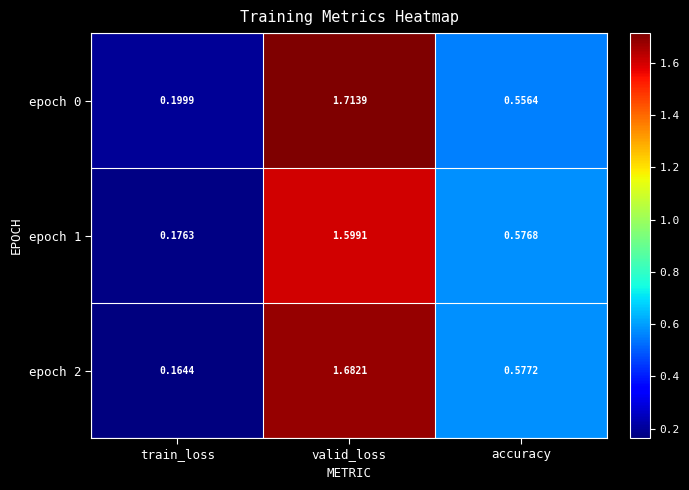

Where is epoch 2 nearest to the value 0?

train_loss